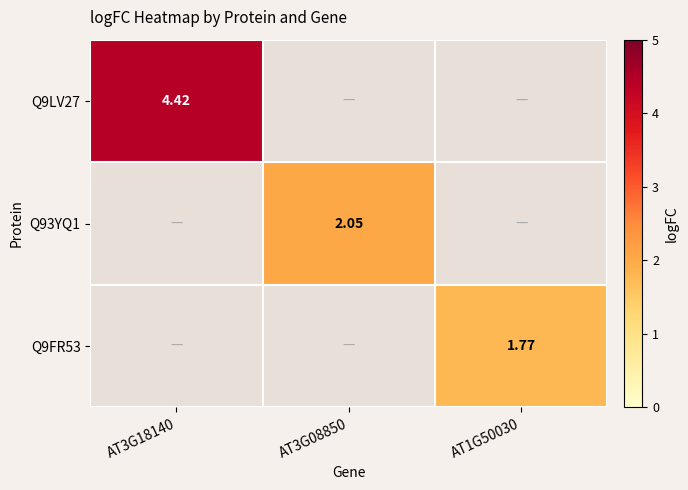

What is the sum of all Q93YQ1 values?

2.0